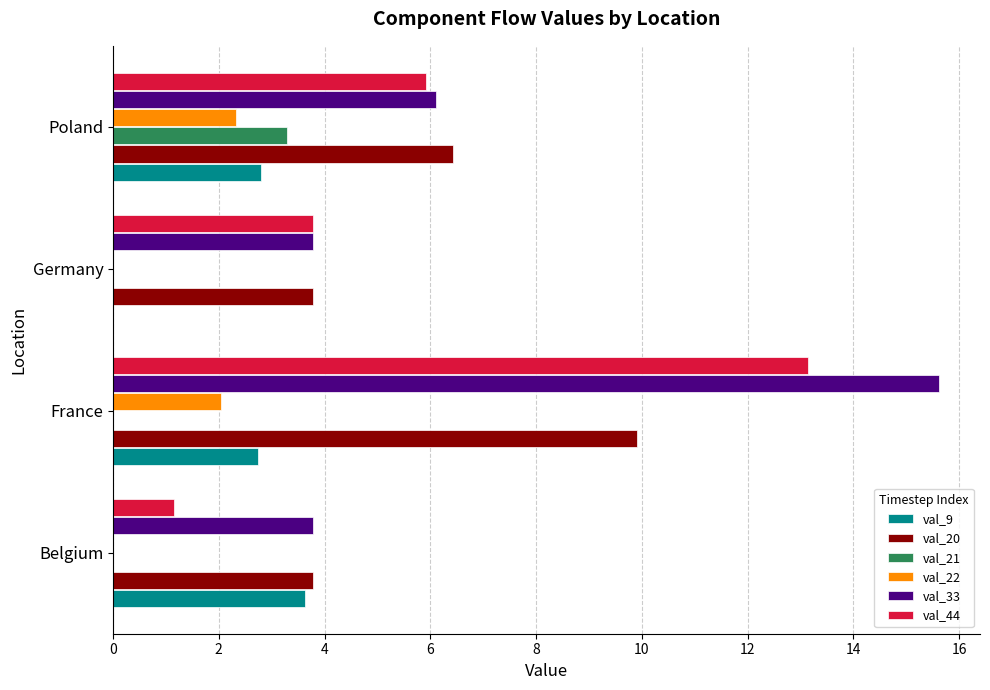

What is the sum of all val_20 values?

23.9